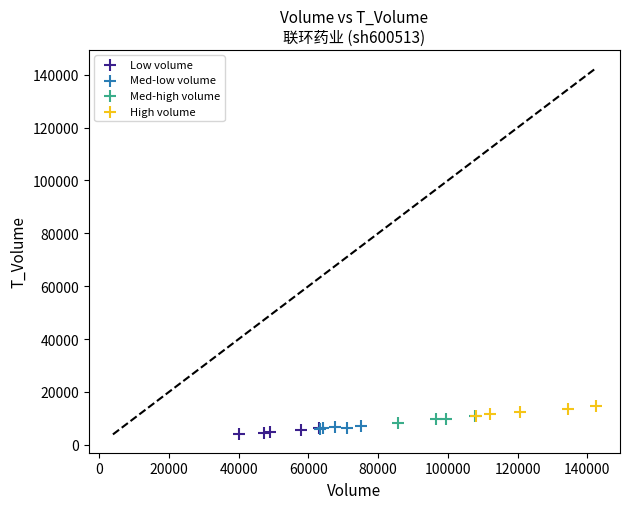

What are all the series names shown in the legend?

Low volume, Med-low volume, Med-high volume, High volume